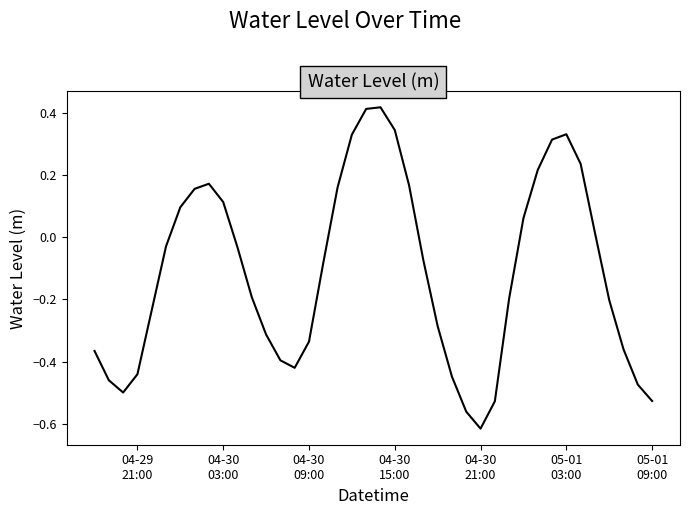

How many interior local peaks (higher than both neighbors) does the data have?

3